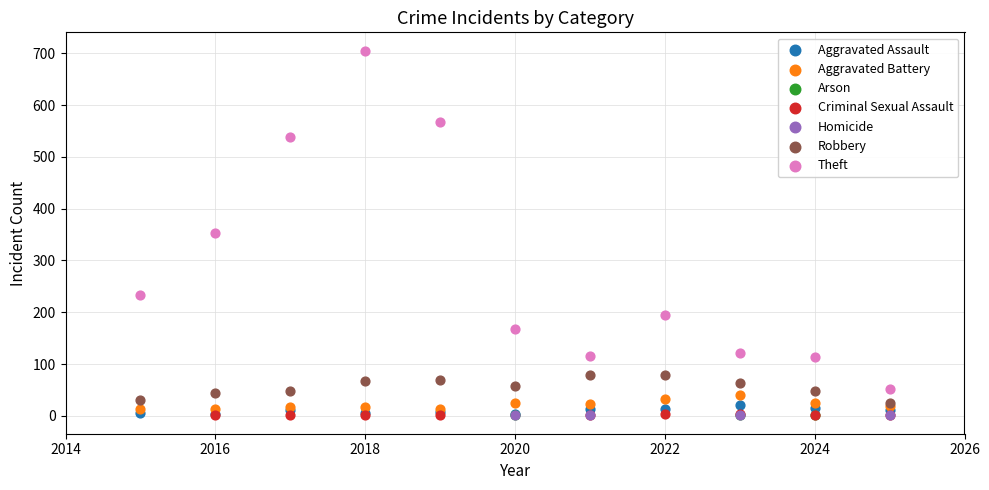

Which series reaches the maximum Y coordinate?

Theft